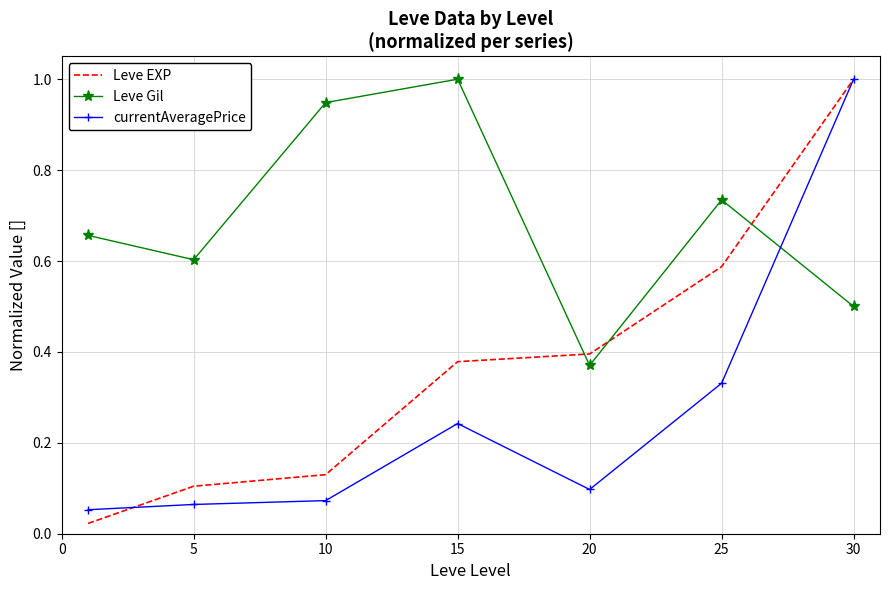

What is the maximum value shown in the chart?

1.0